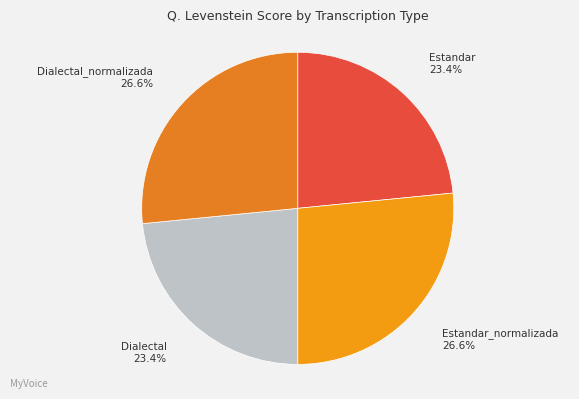

How many segments does this pie chart have?

4